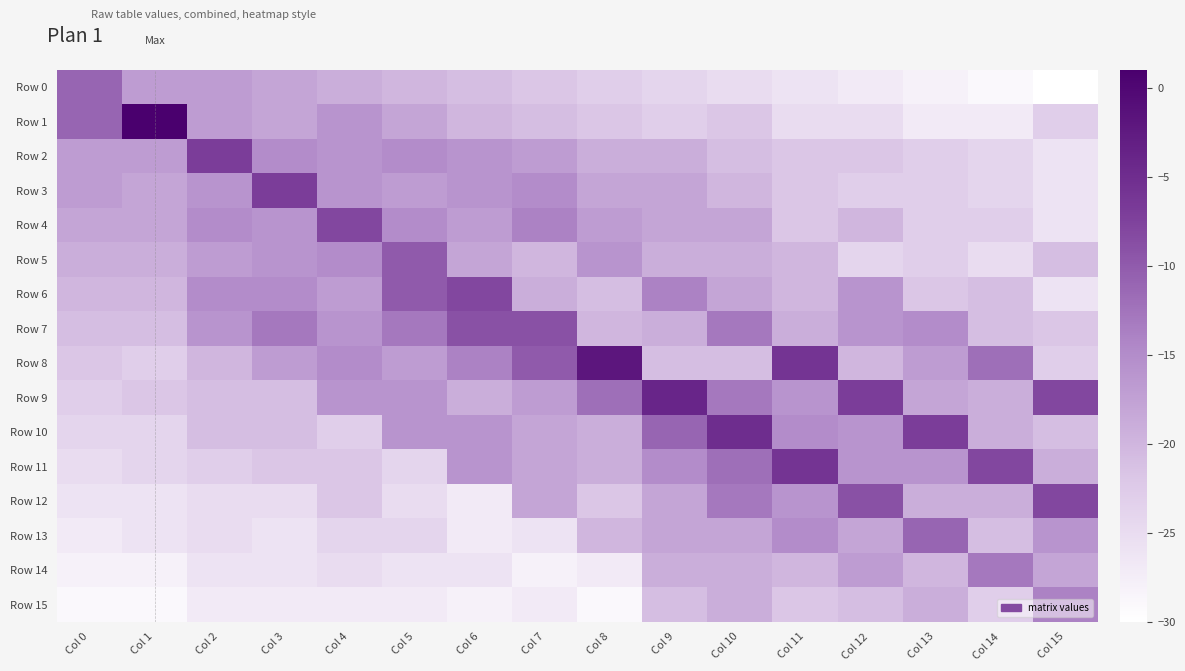

How many data points does each series have?

16